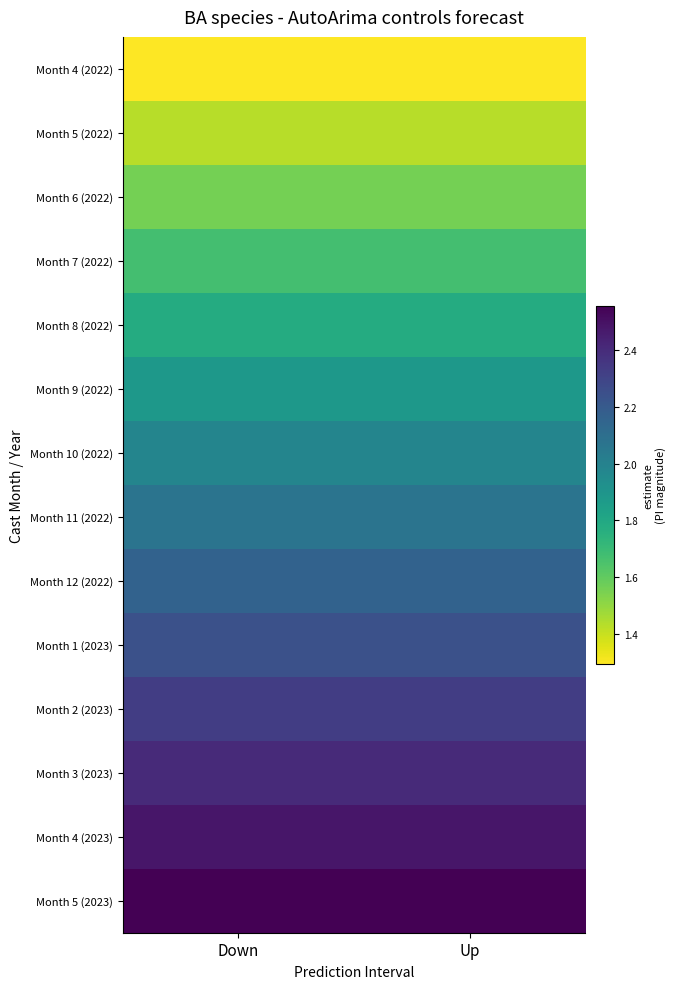

What is the greatest value displayed?

2.6